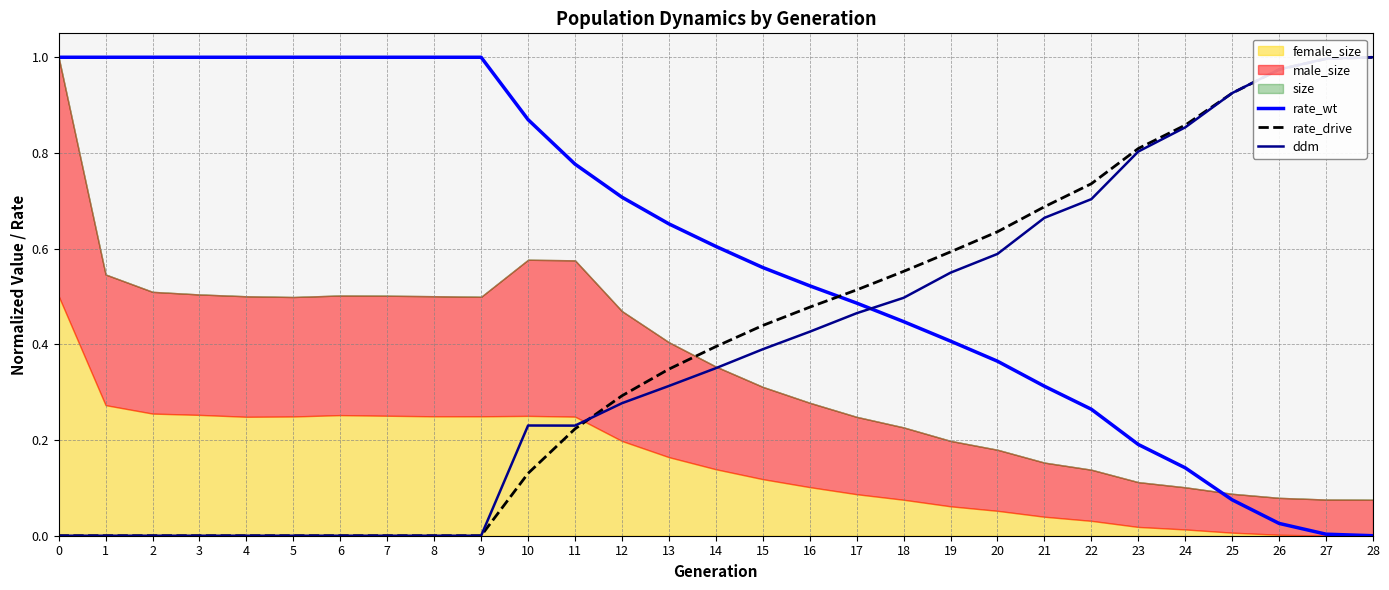

What is the sum of all ddm values?

11.2